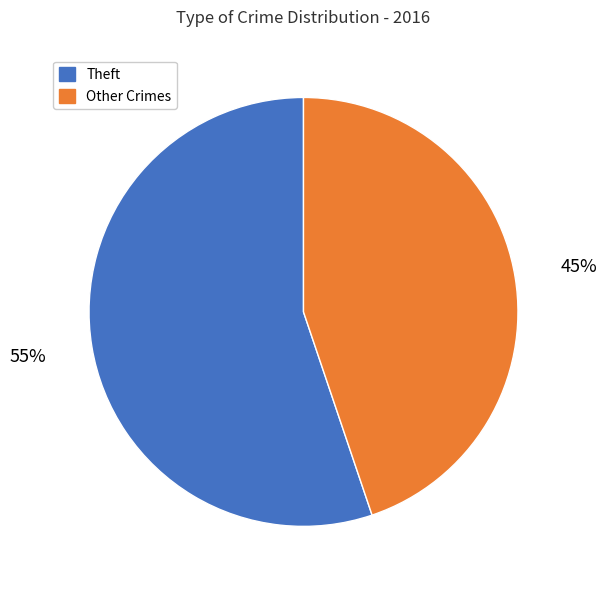

How many slices are in this pie chart?

2